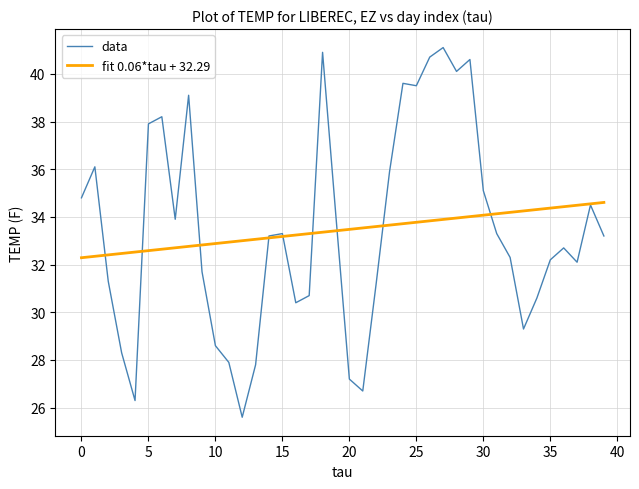

Which series has the widest spread of values?

data